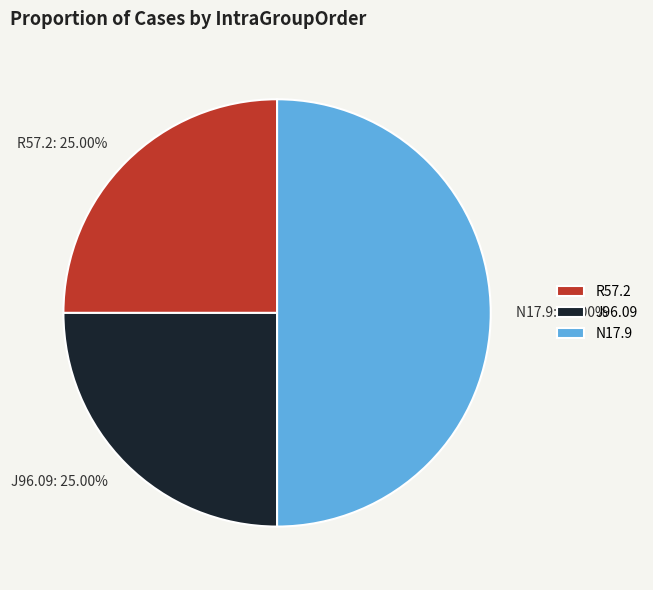

What percentage is the R57.2 slice, to the nearest percent?

25%